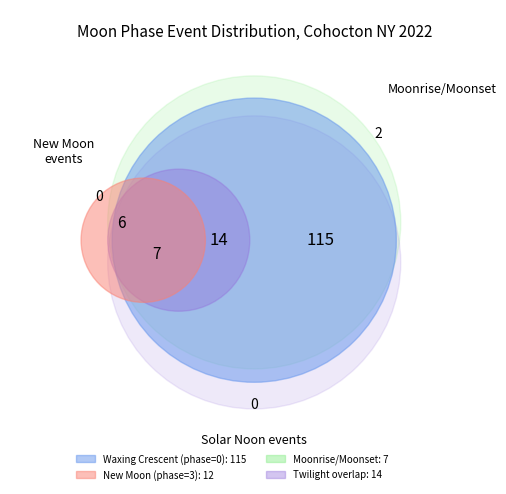

The Sunset slice represents 22% of the pie. True or false?

False